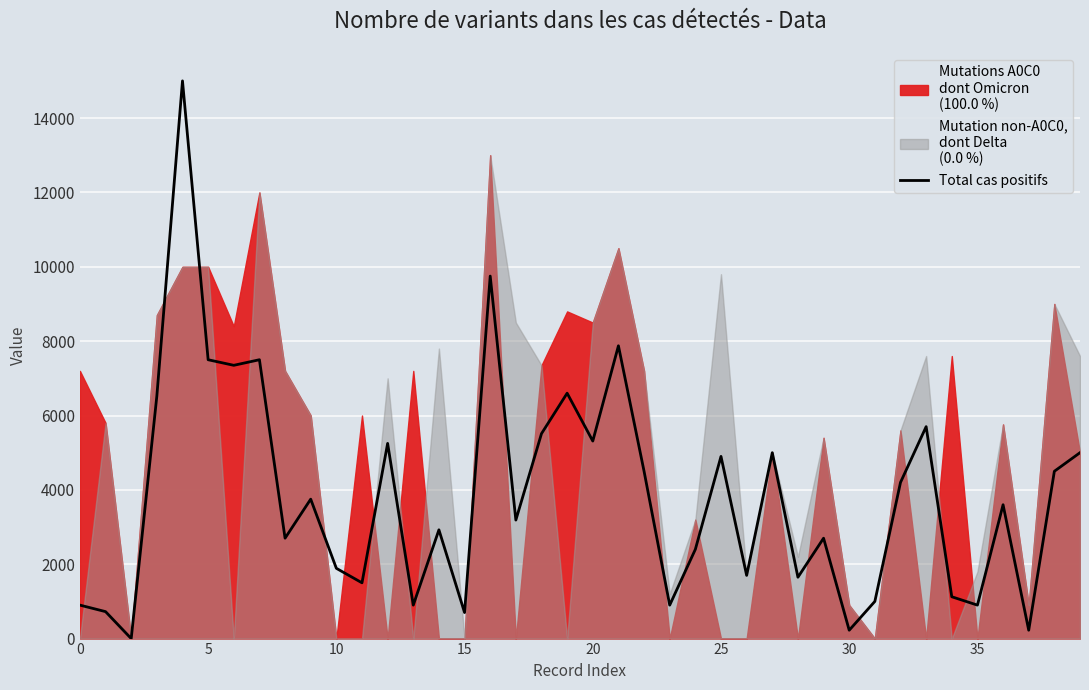

How many values are below 3600?

20